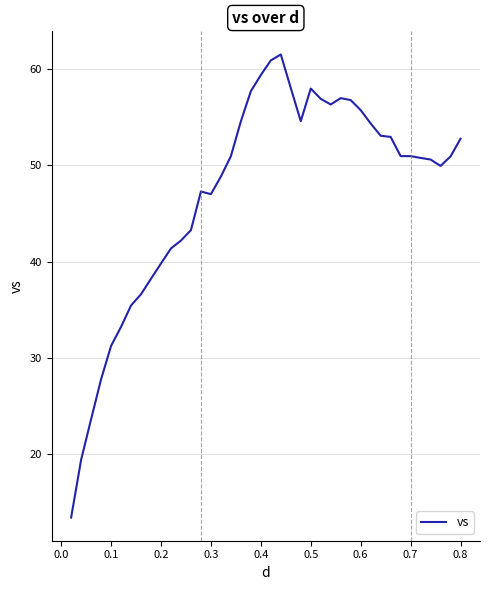

What is the greatest value displayed?

61.5